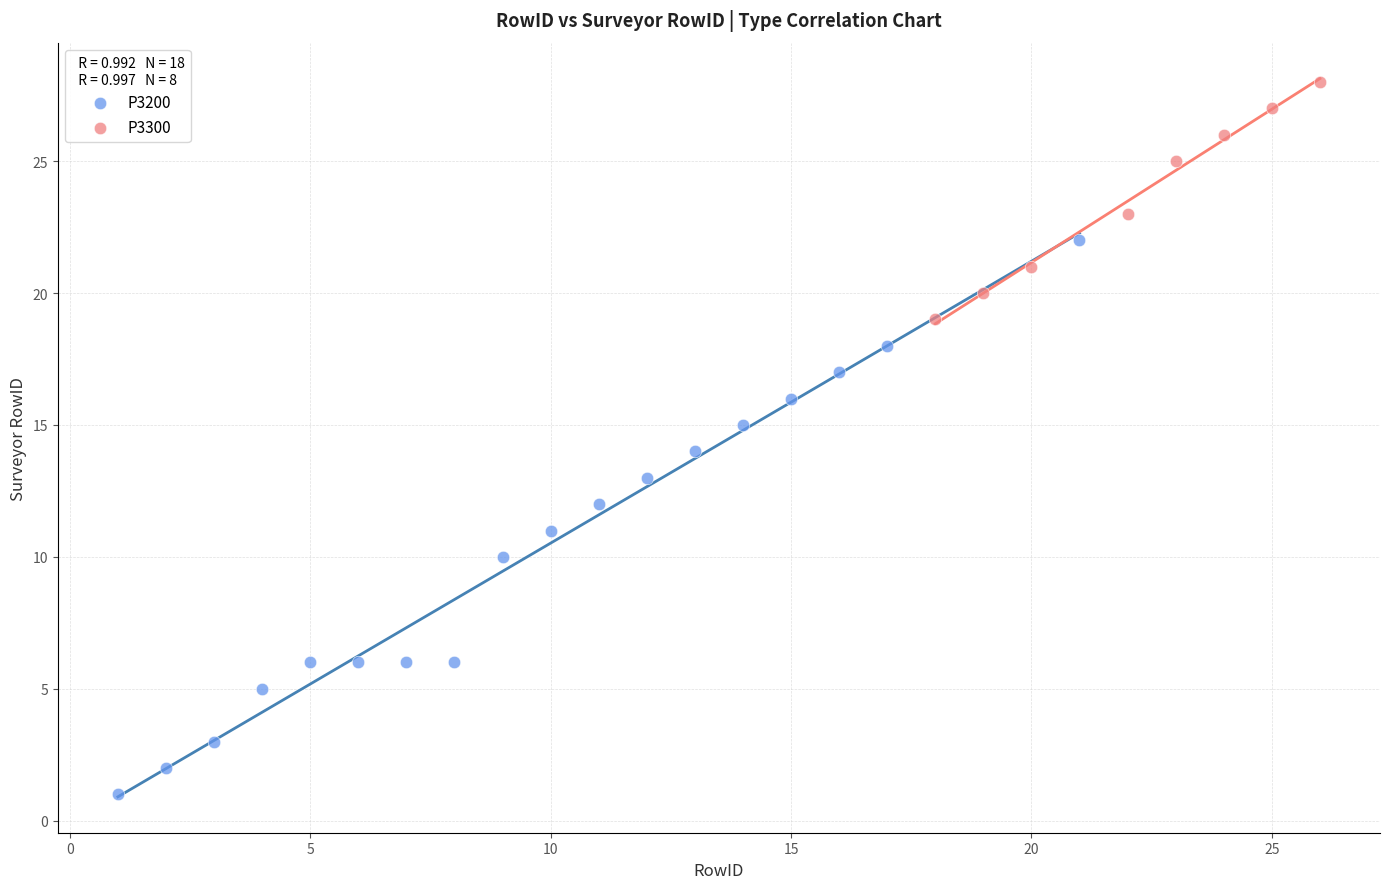

Which series reaches the minimum Y coordinate?

P3200